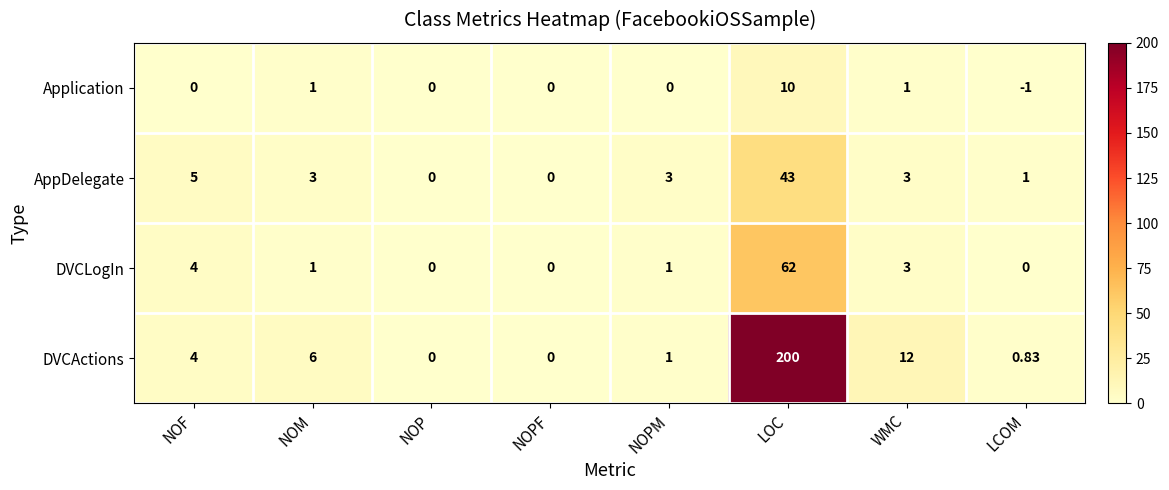

Which series has the largest range (max minus min)?

DVCActions